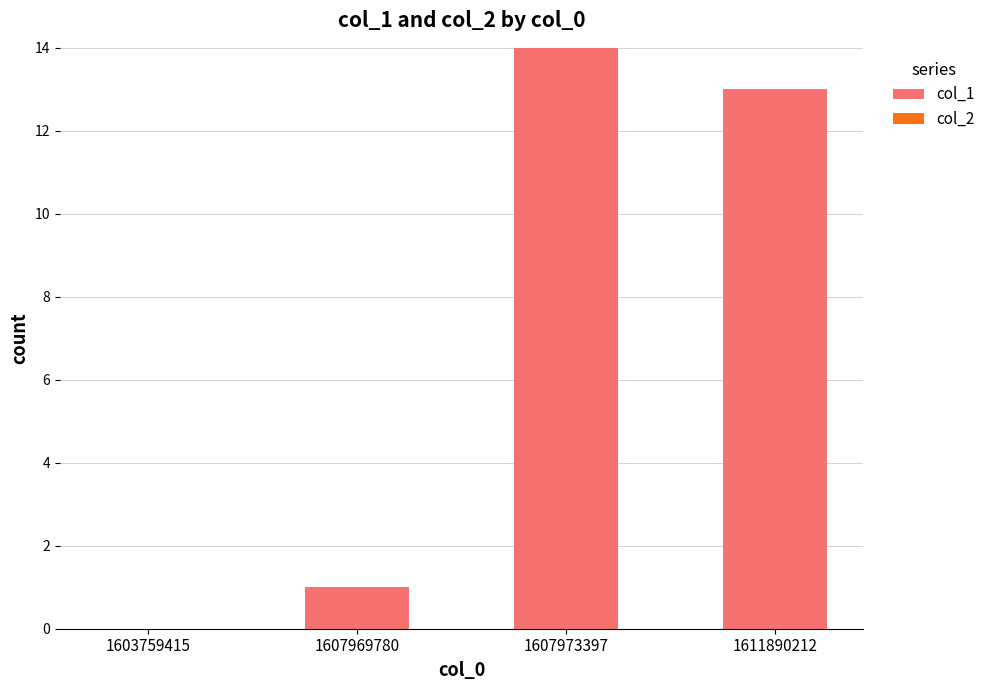

Reading left to right, extract all data points from this chart.

1603759415=0	1607969780=1	1607973397=14	1611890212=13